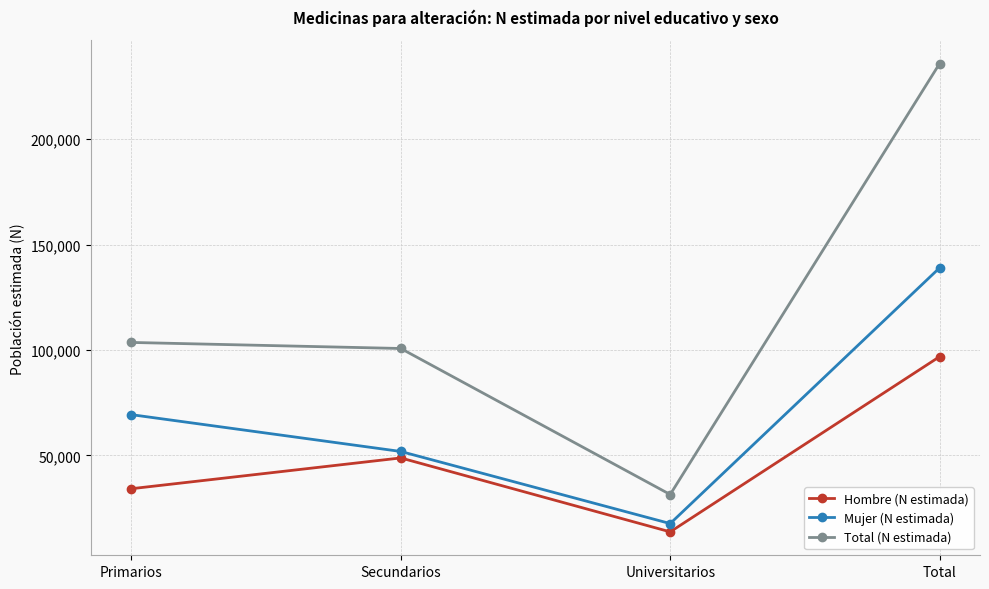

What is the sum of all Hombre (N estimada) values?

193708